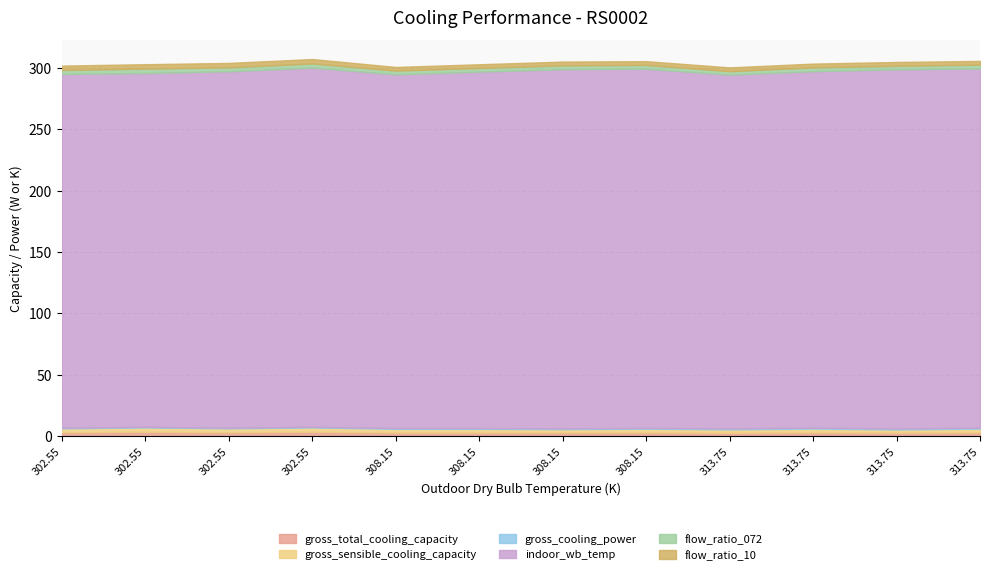

At which label is gross_cooling_power closest to 0?

302.55